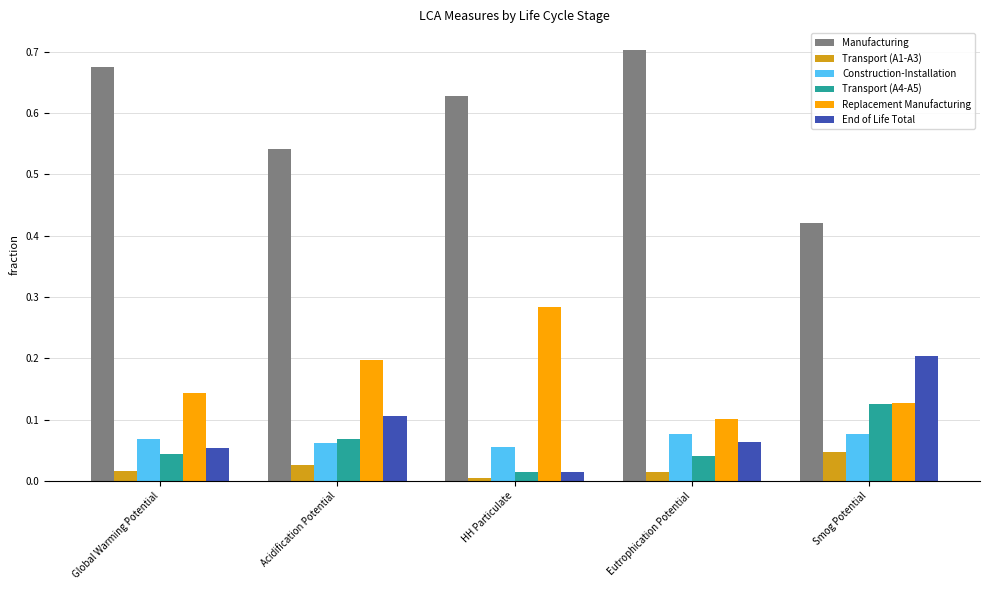

At which label is Manufacturing closest to 0?

Smog Potential